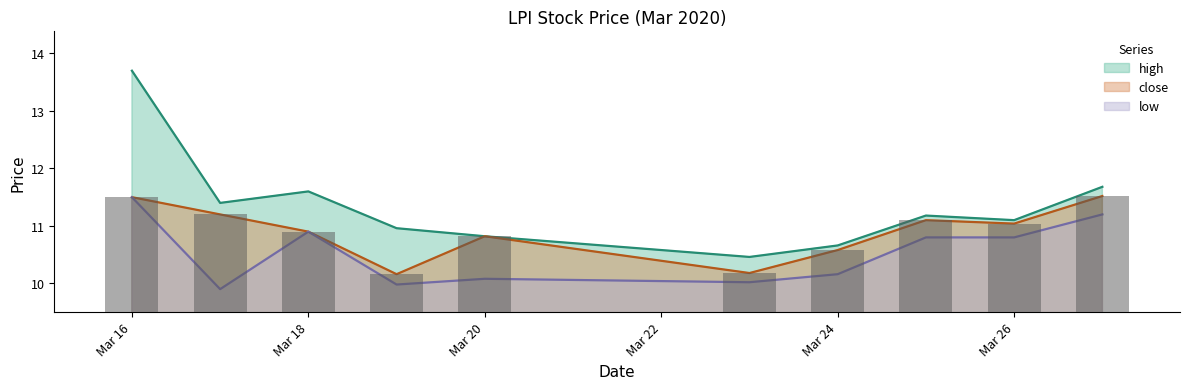

Are the bars horizontal?

No